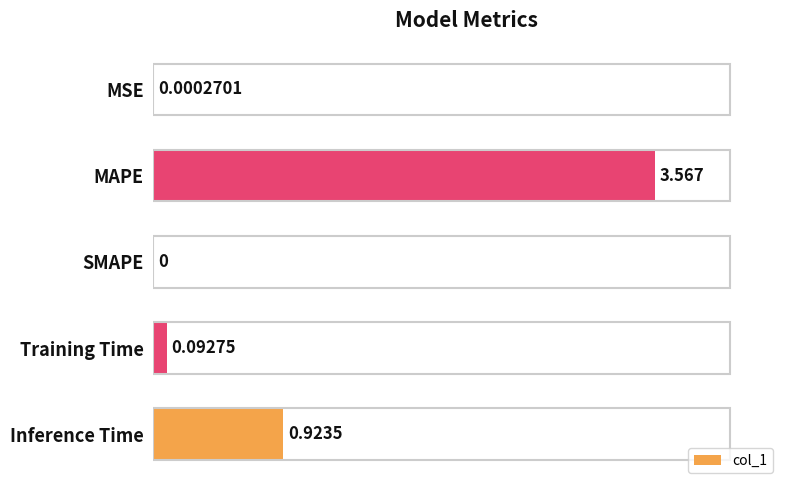

At which category does the chart reach its peak across all series?

MAPE